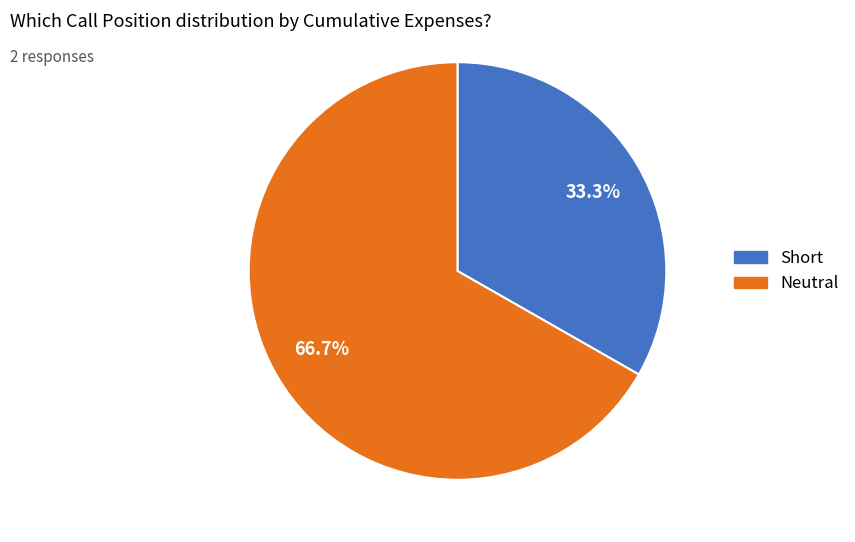

How many slices are in this pie chart?

2